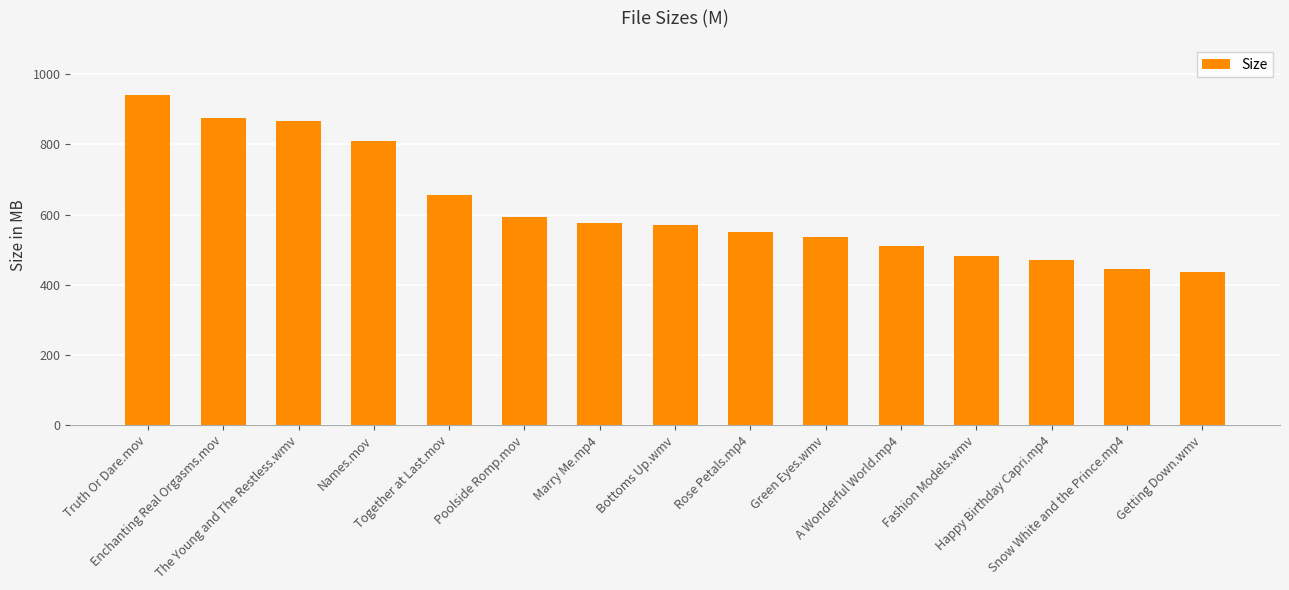

The chart shows a value of 593.5 at Poolside Romp.mov. True or false?

True